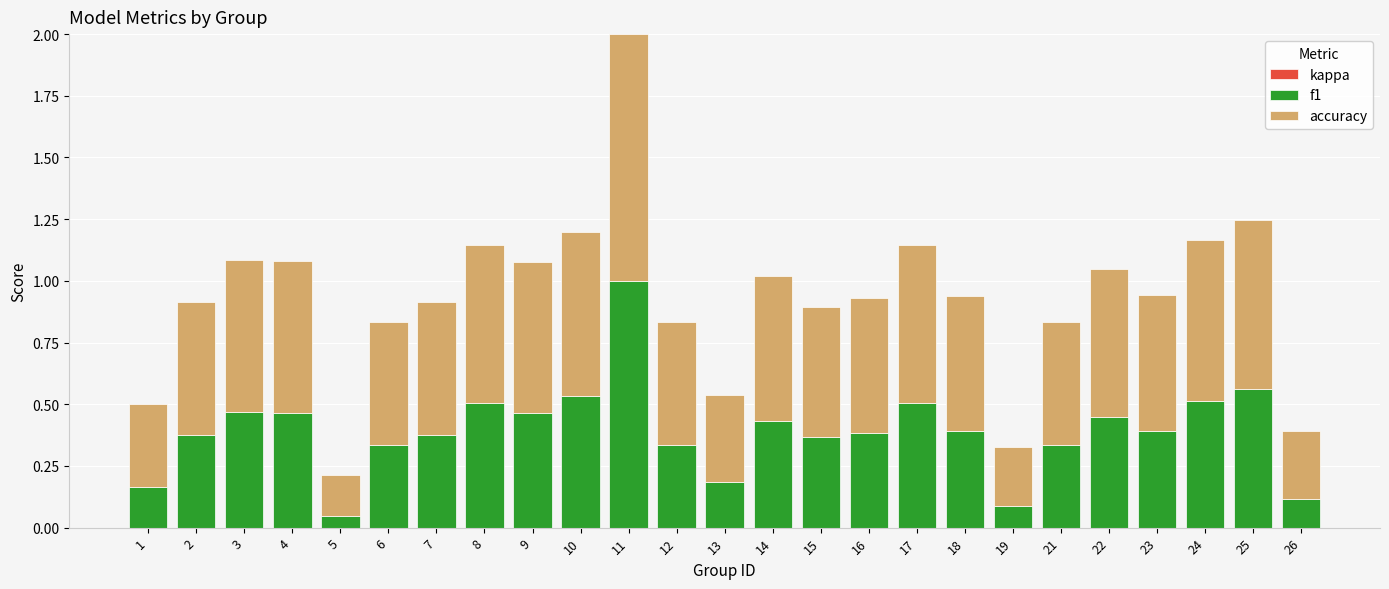

What is the maximum value for f1?

1.0